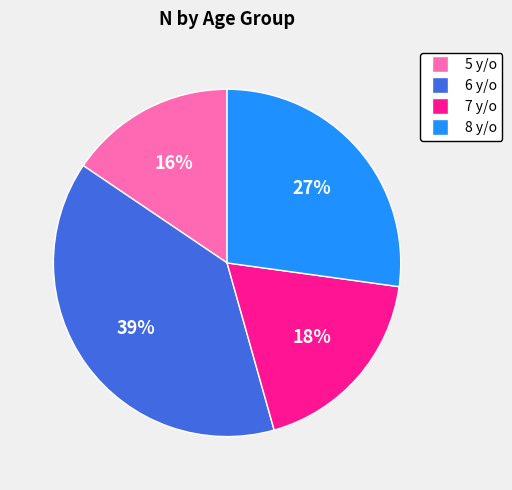

Is there a majority slice in this chart?

No